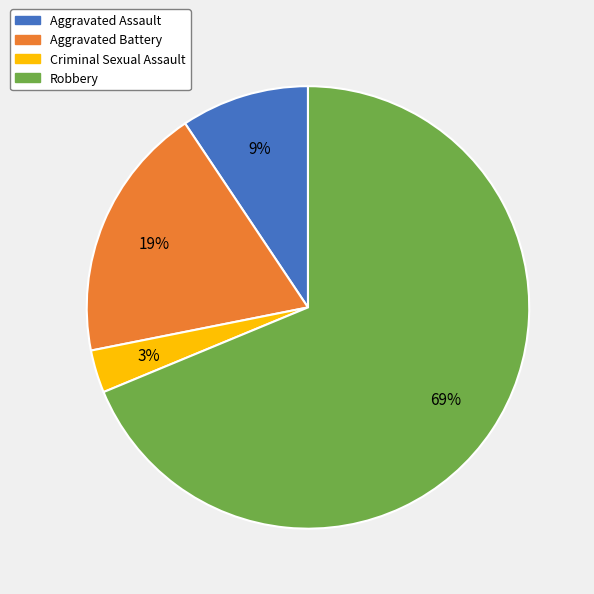

What is the smallest slice in the pie chart?

Criminal Sexual Assault